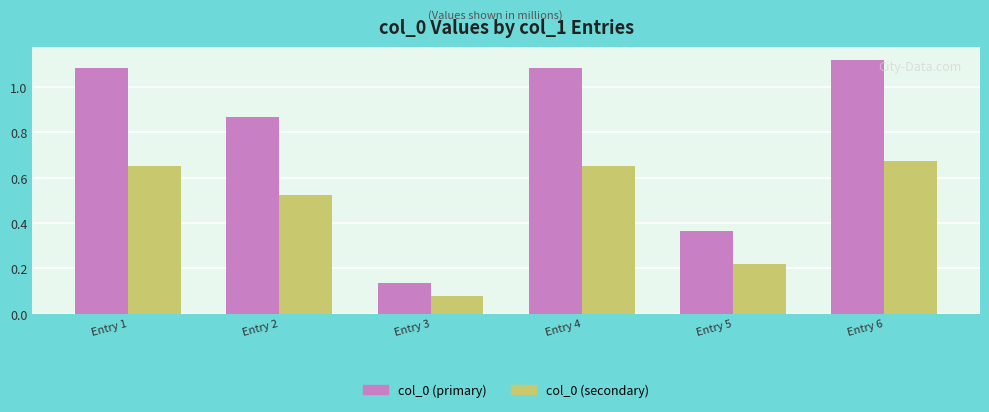

The col_0 (primary) series shows 1.5 at Entry 2. True or false?

False